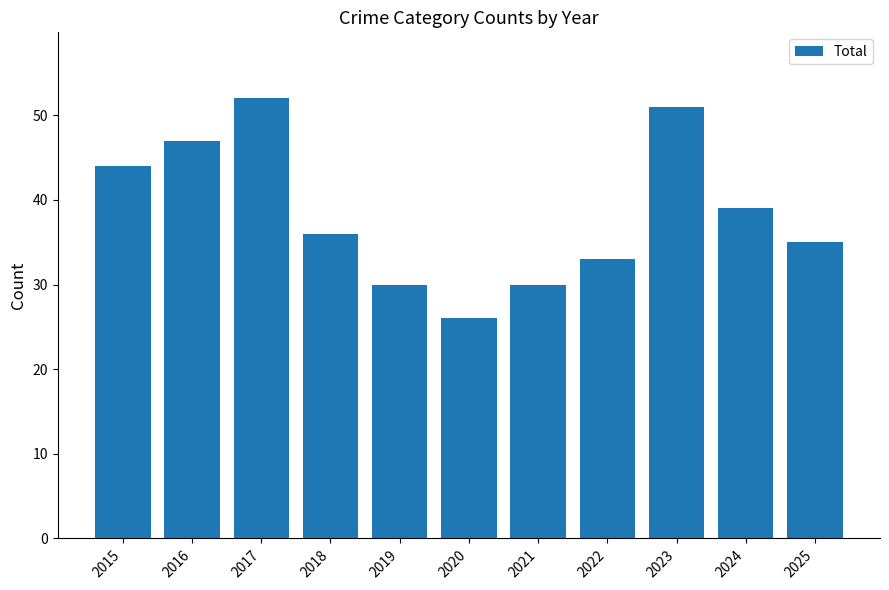

Reading left to right, list all the values displayed in this chart.

2015=44	2016=47	2017=52	2018=36	2019=30	2020=26	2021=30	2022=33	2023=51	2024=39	2025=35